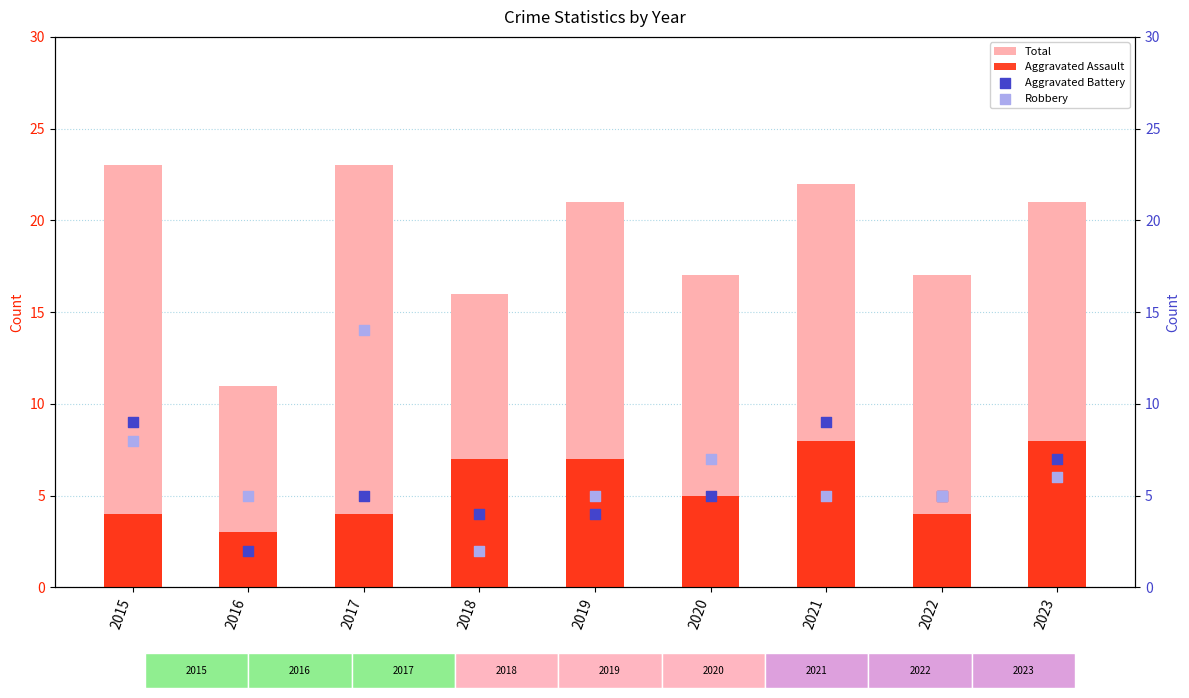

At which category is the sum across all series the highest?

2017